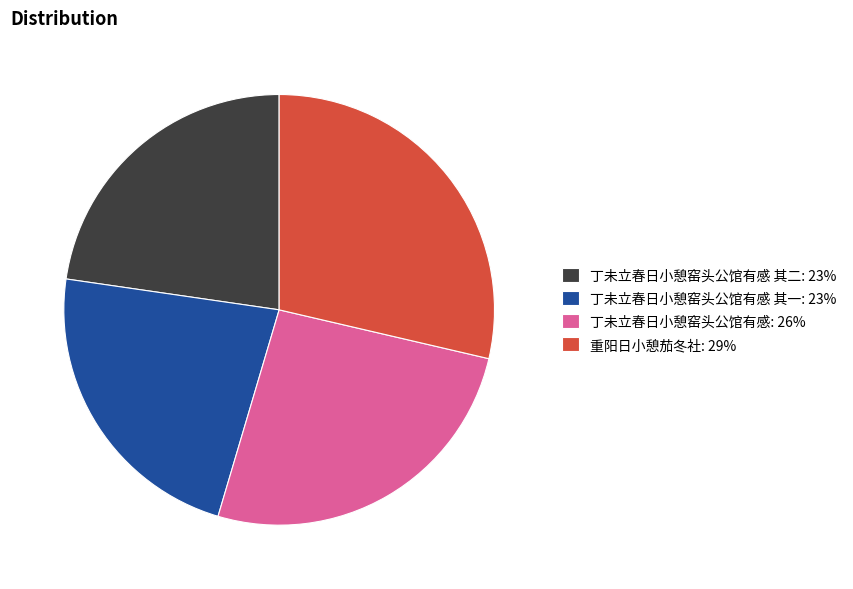

Combined, do 丁未立春日小憩窑头公馆有感 其一: 23% and 重阳日小憩茄冬社: 29% account for over 50%?

Yes